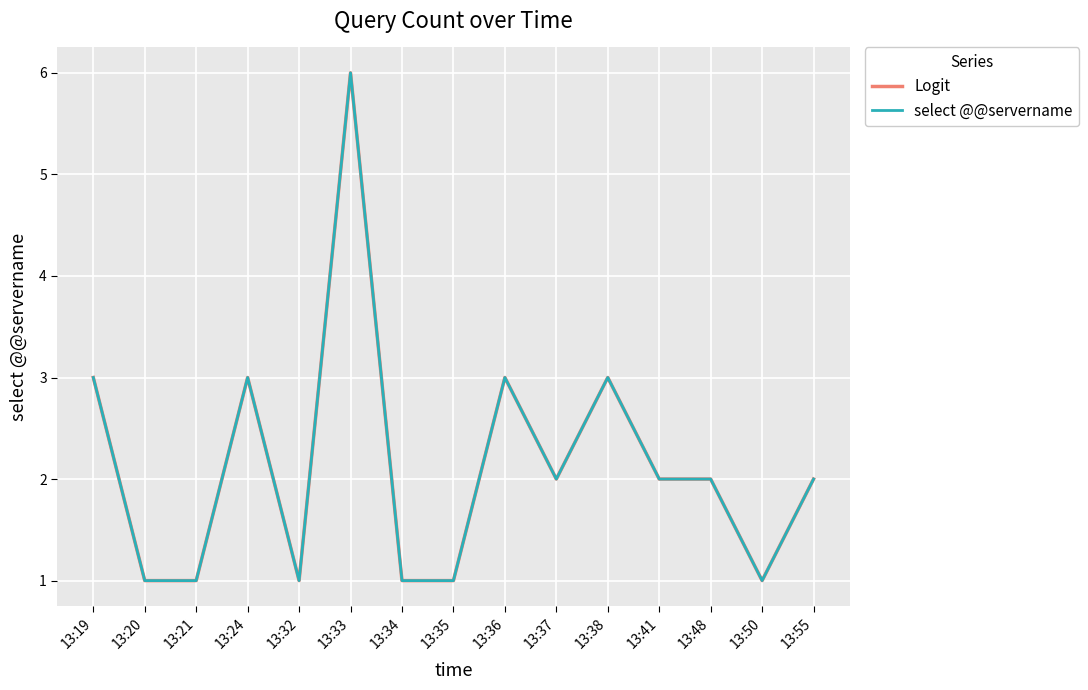

What is the highest value of the select @@servername series?

6